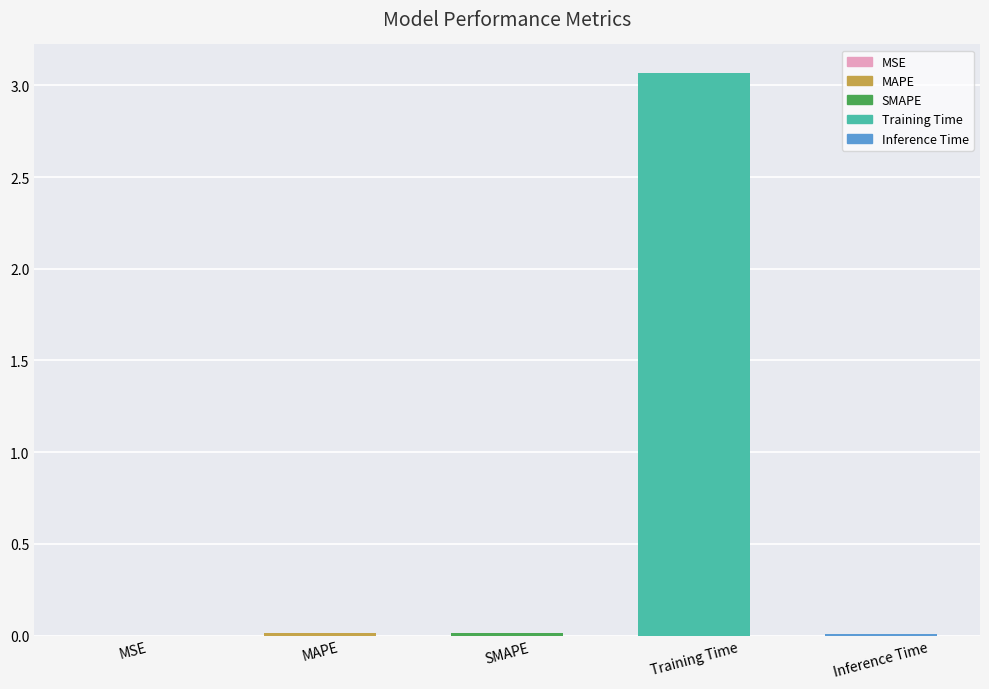

What is the sum of all values?

3.1